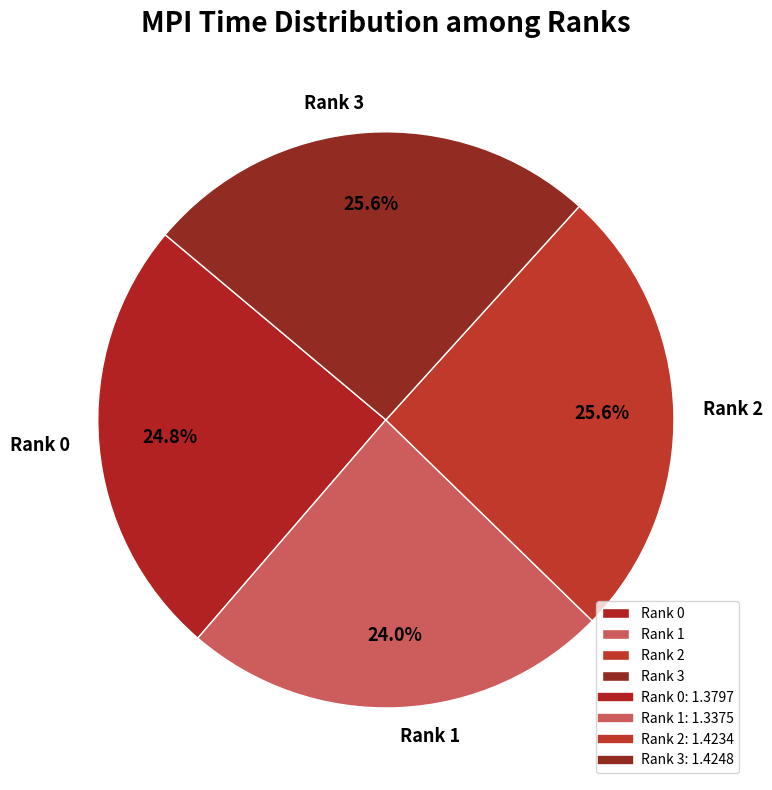

Is there any slice that represents more than half of the pie?

No